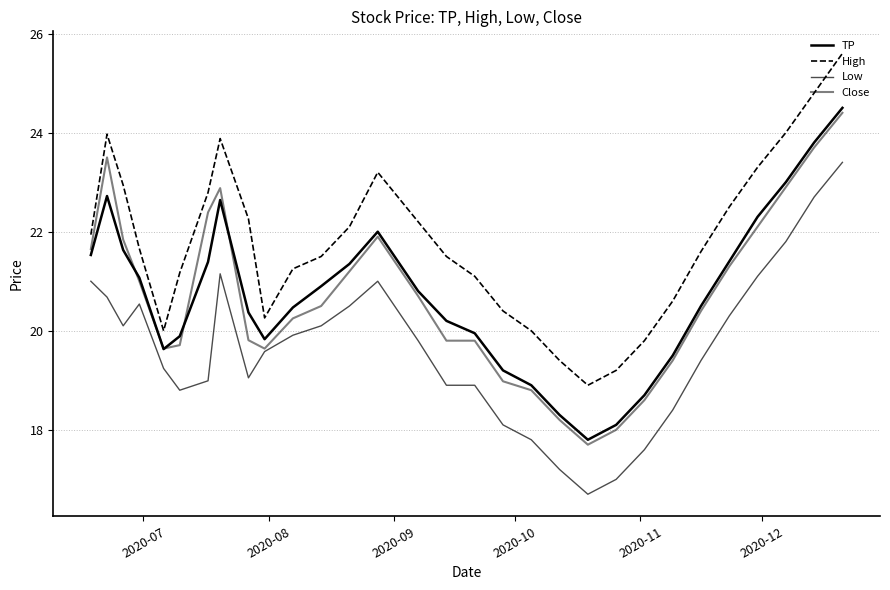

True or false: Close and Low intersect in this chart.

False